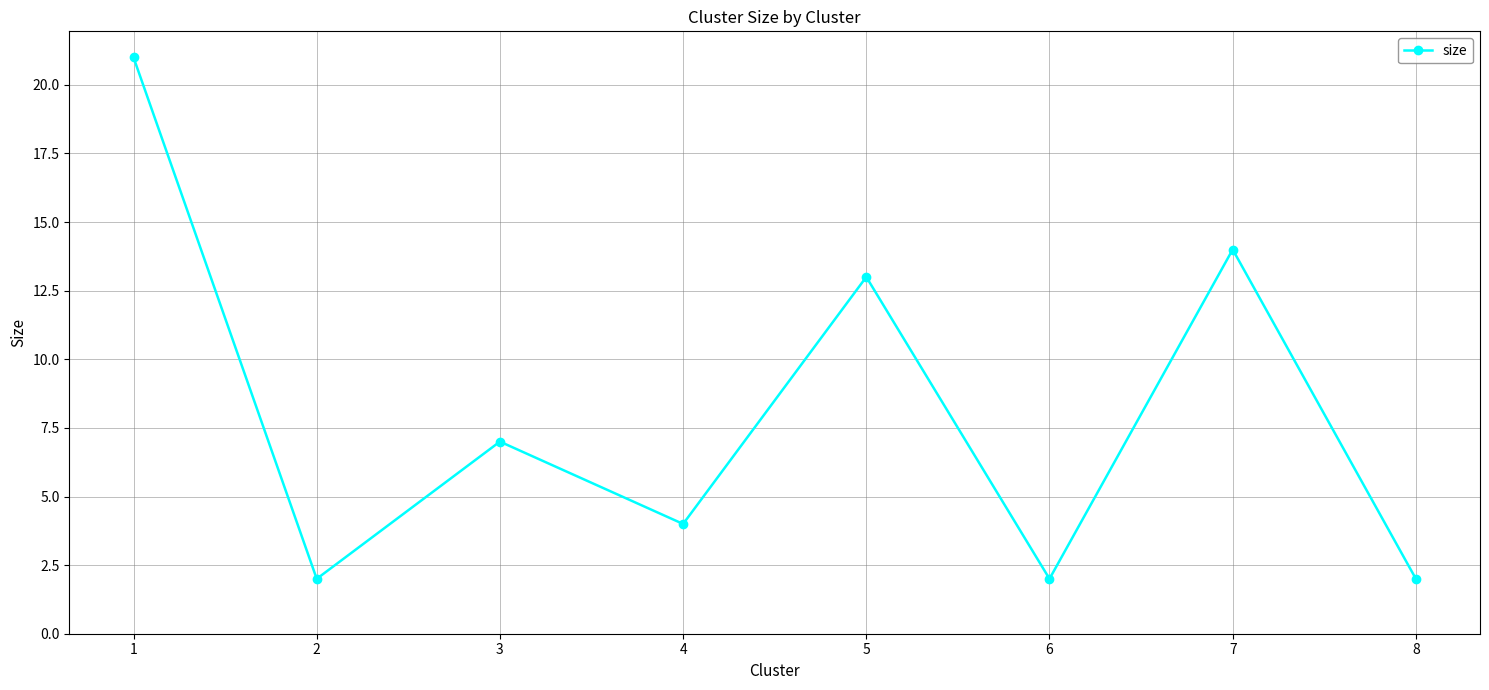

Which category has the highest value across all series?

1